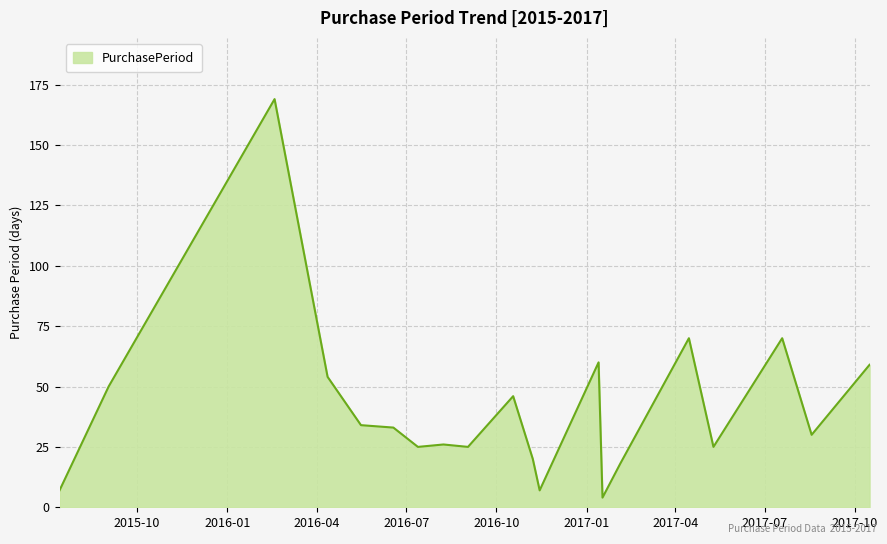

What is the maximum value shown in the chart?

169